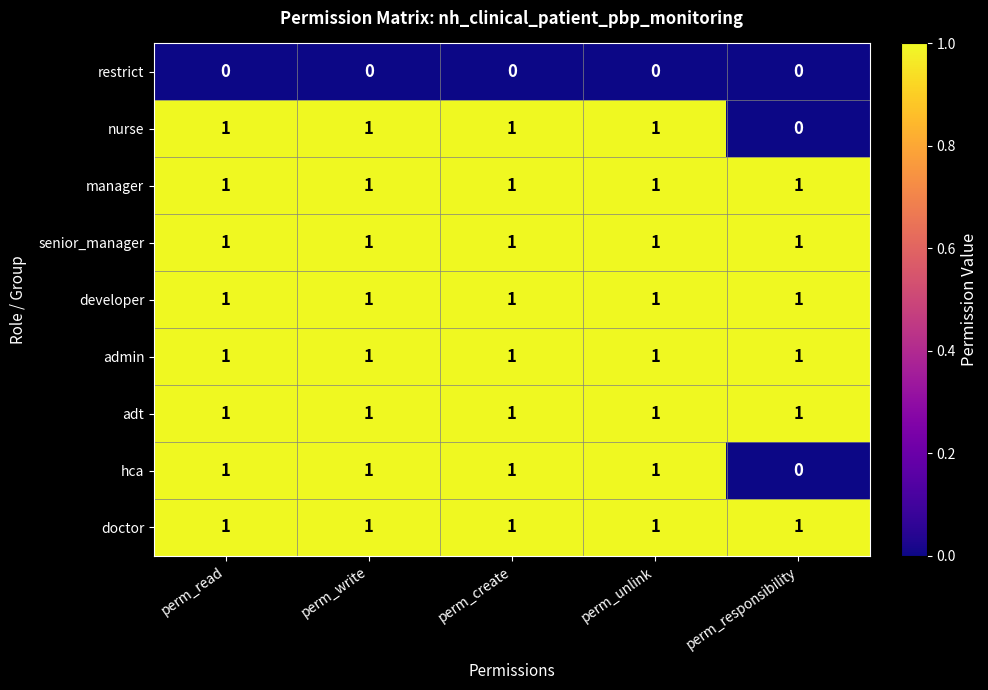

What is the total value across all series at perm_responsibility?

6